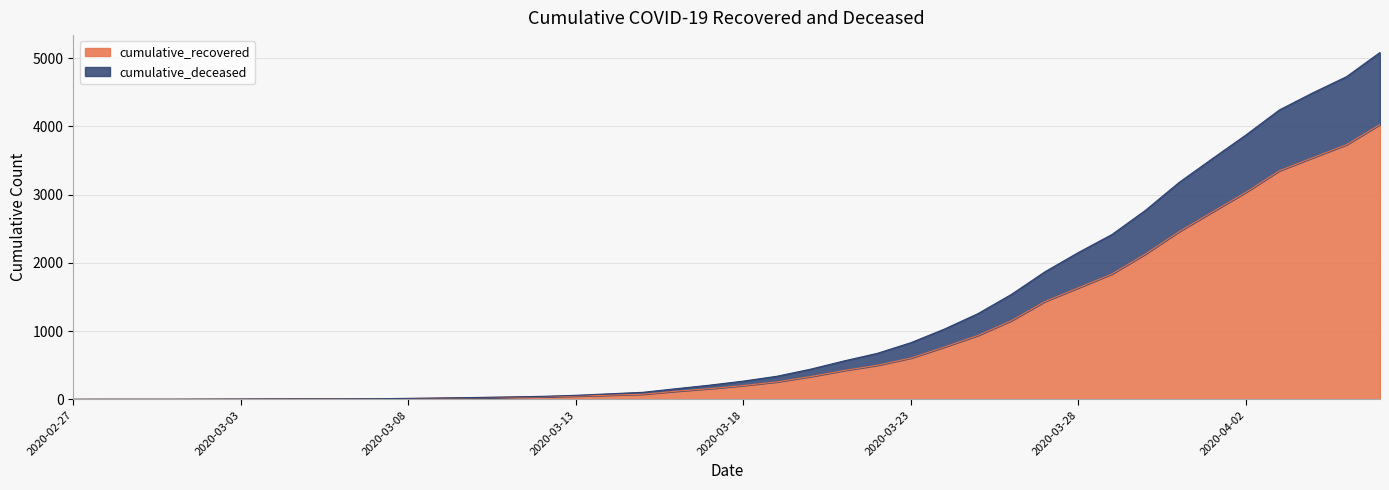

At which label does cumulative_deceased reach its peak?

2020-04-06